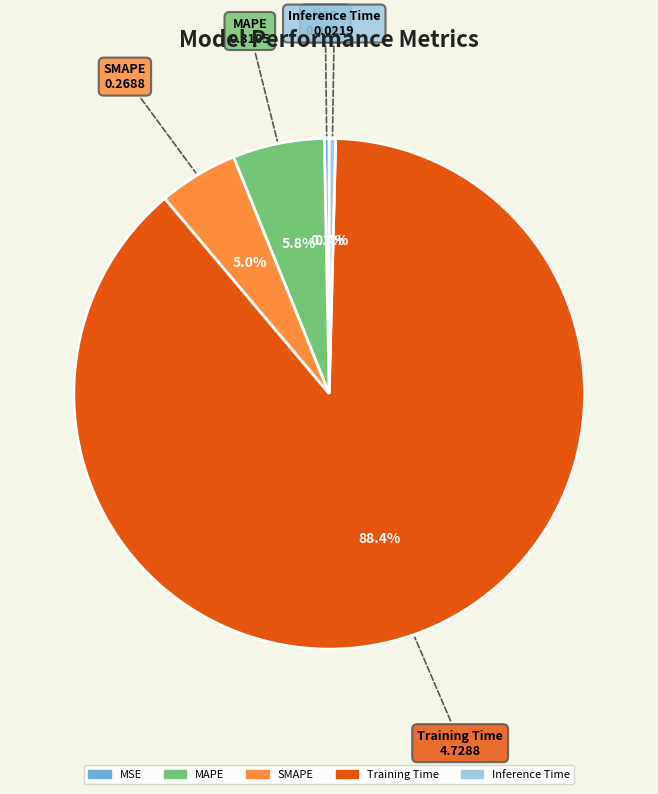

To the nearest percent, what is the average slice percentage?

20%